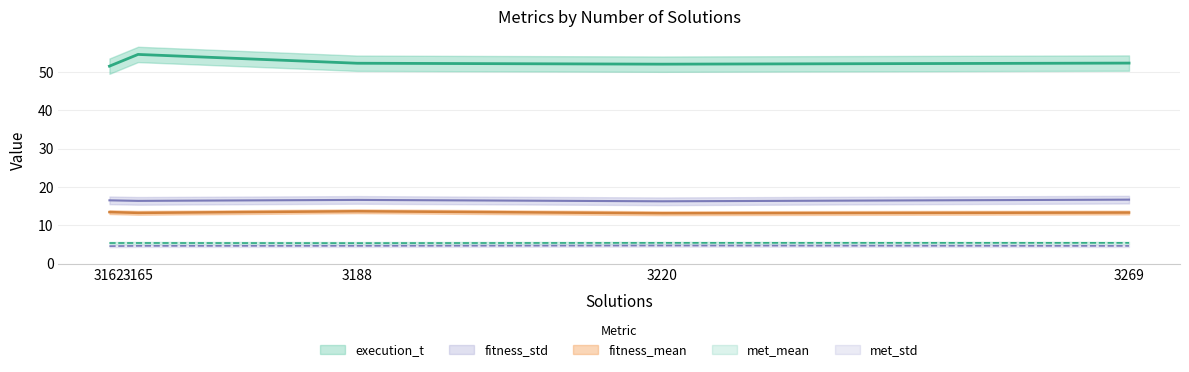

How many lines are shown in the chart?

5